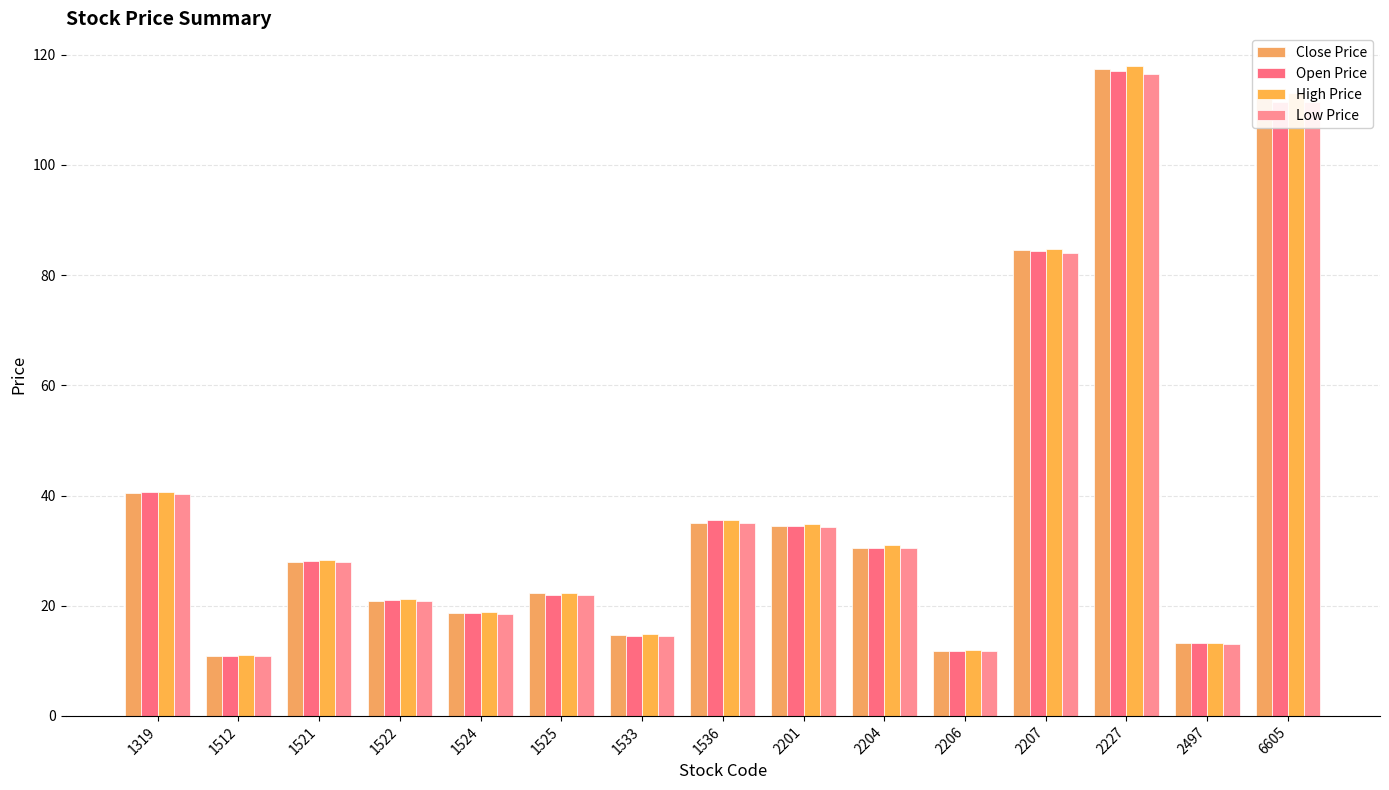

How many series are shown in this chart?

4